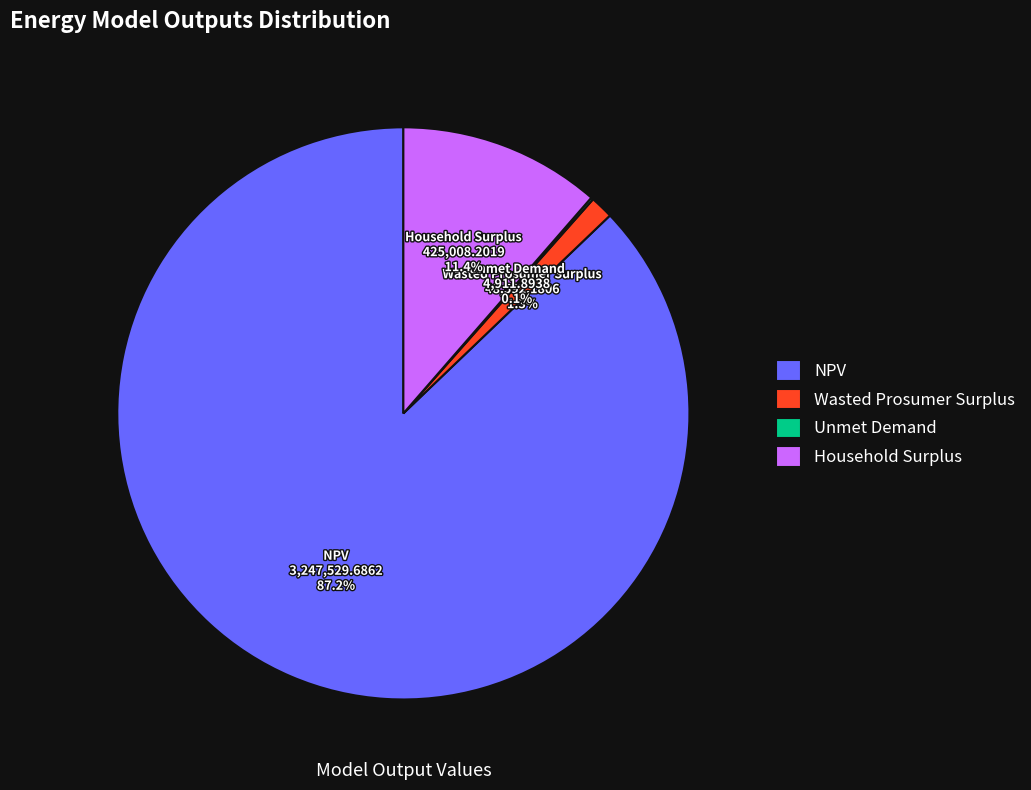

Which slice is the largest?

NPV